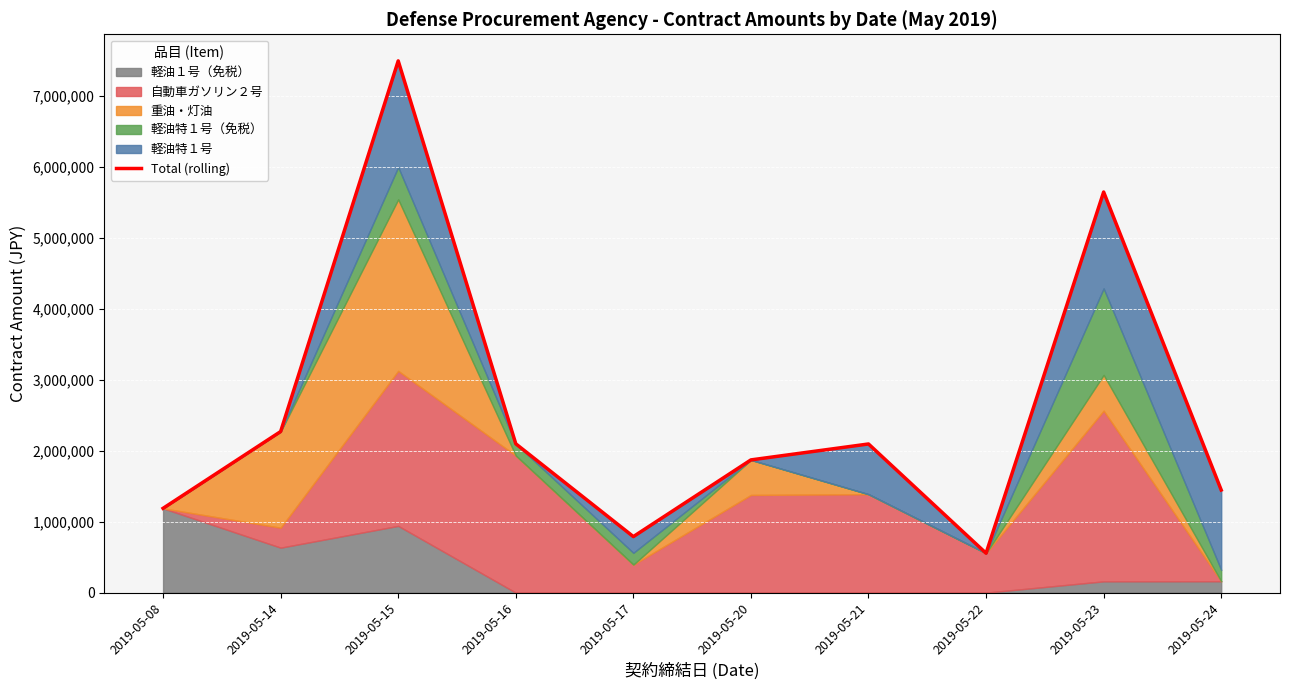

What is the value of the 2nd point from the left?

2271348